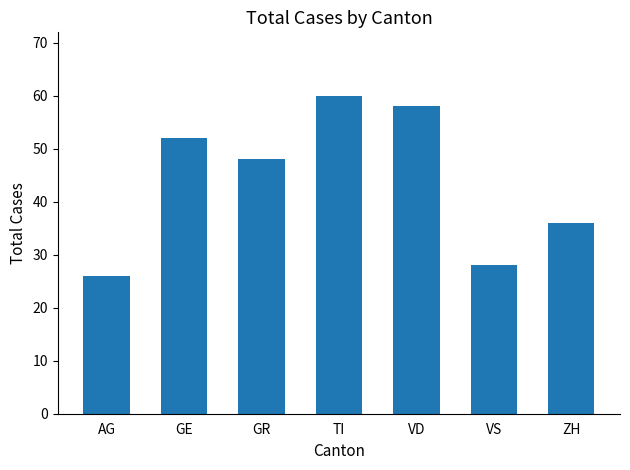

Rank the categories by value from lowest to highest.

AG, VS, ZH, GR, GE, VD, TI